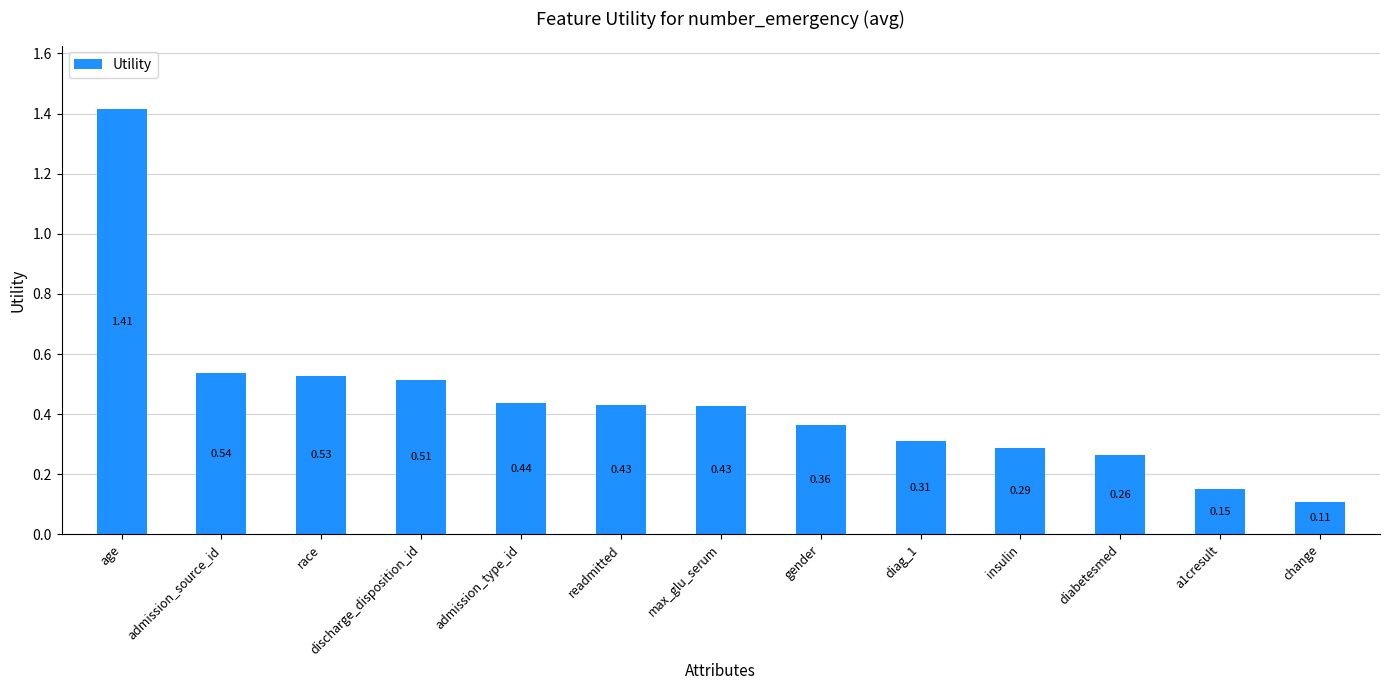

Which label corresponds to the smallest value in the chart?

change